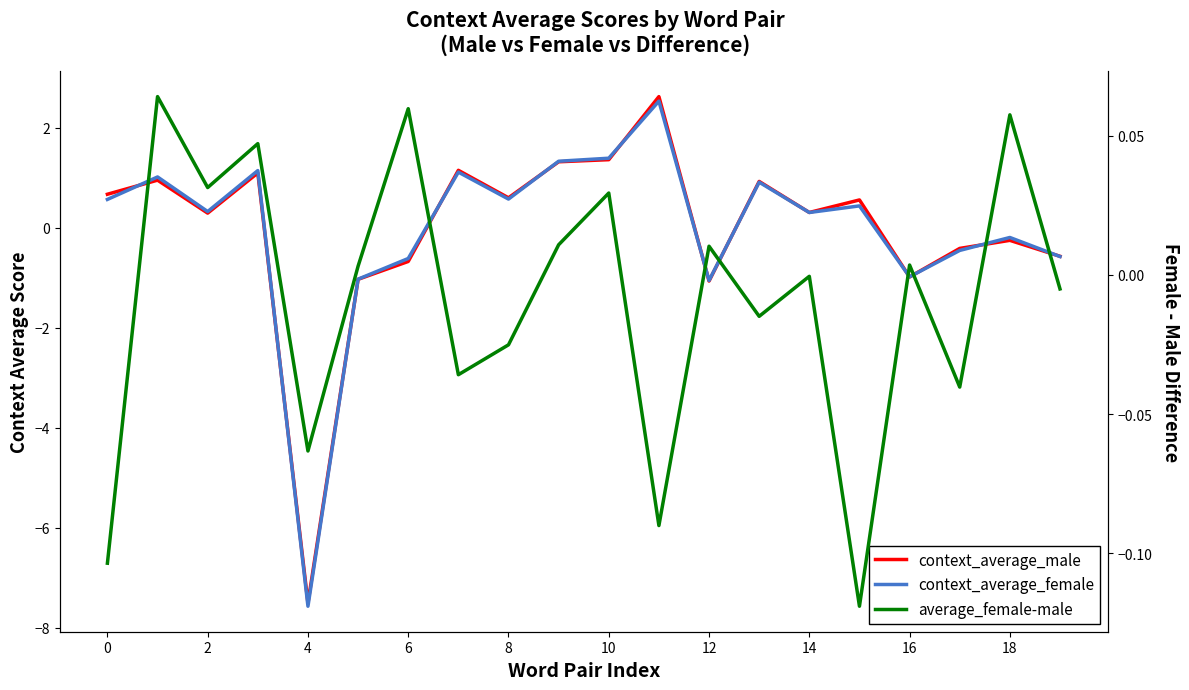

Is it true that context_average_male equals -10.7 at 4?

False